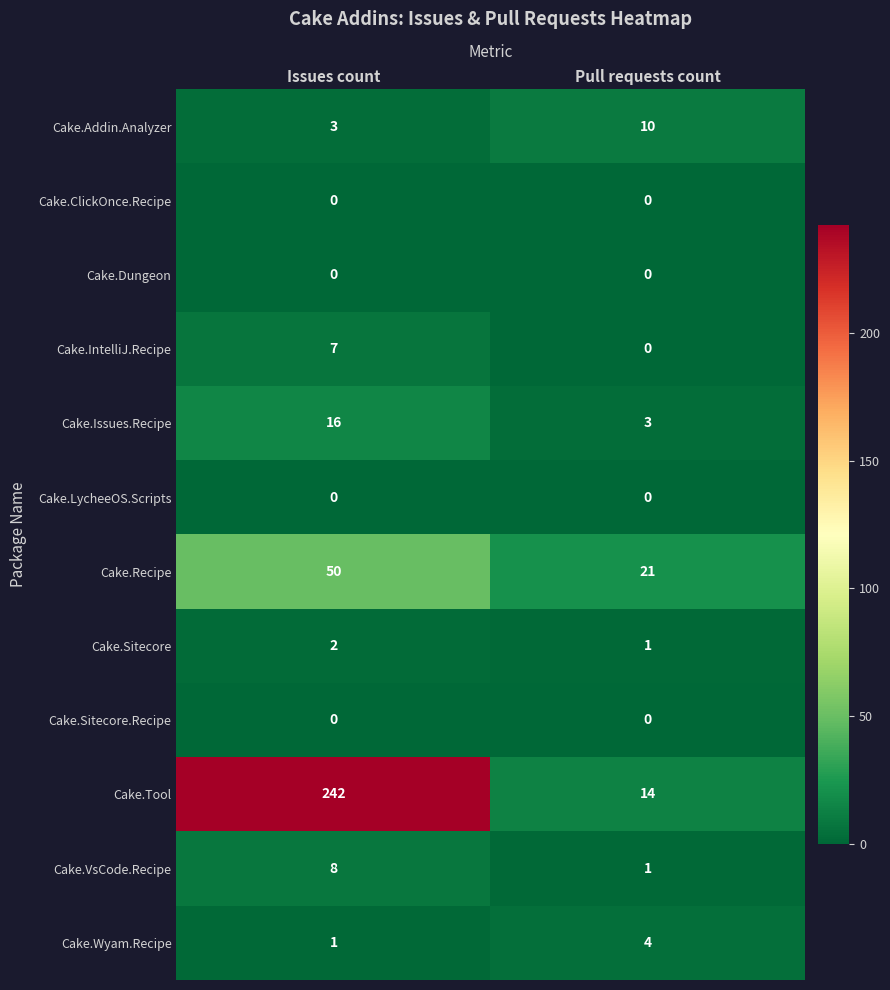

At which category does the chart reach its peak across all series?

Issues count